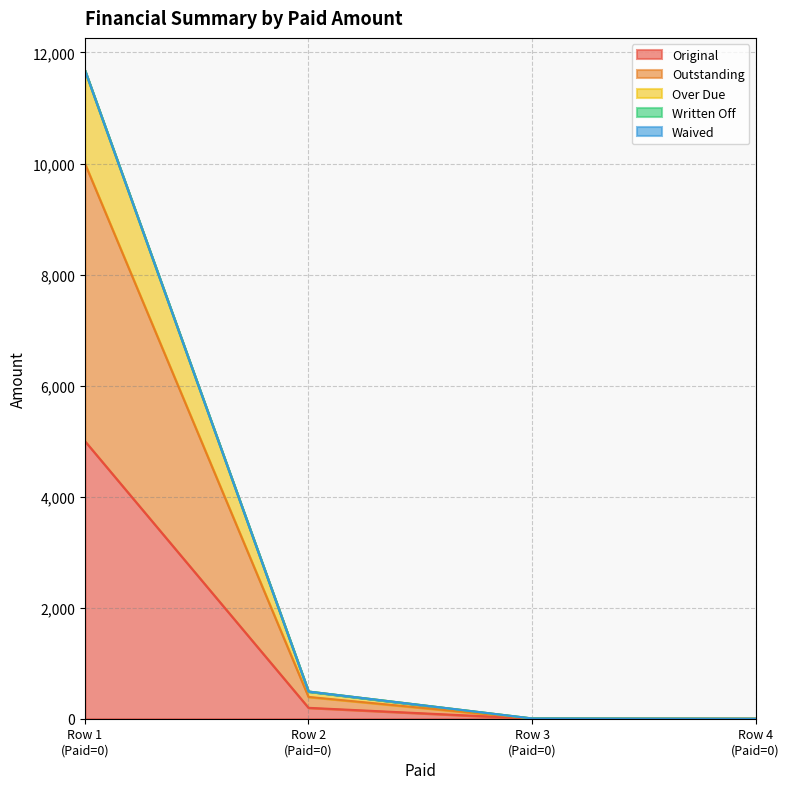

How many lines are shown in the chart?

5